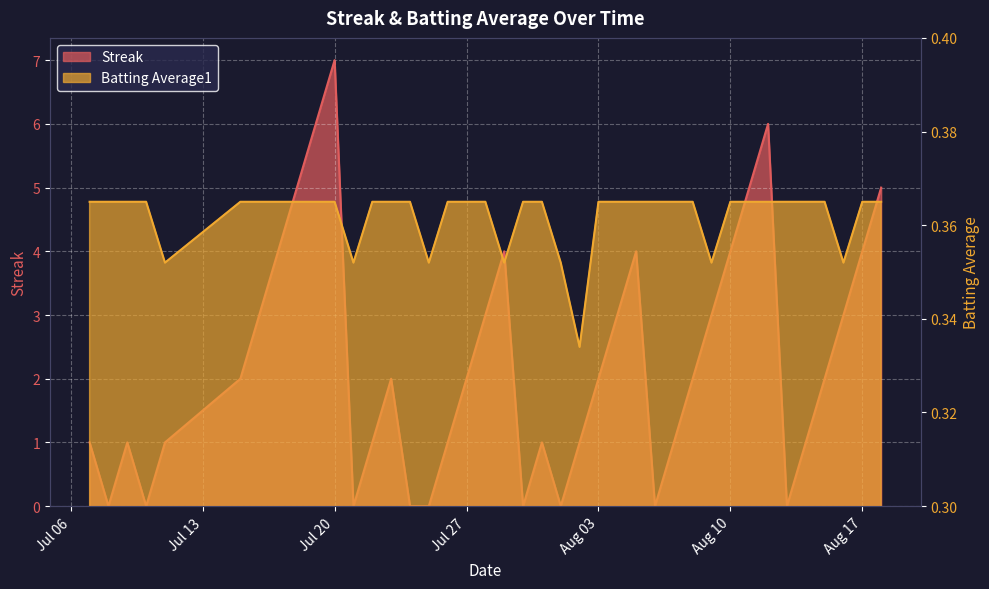

The value of Streak at 35 is 0.4. True or false?

False